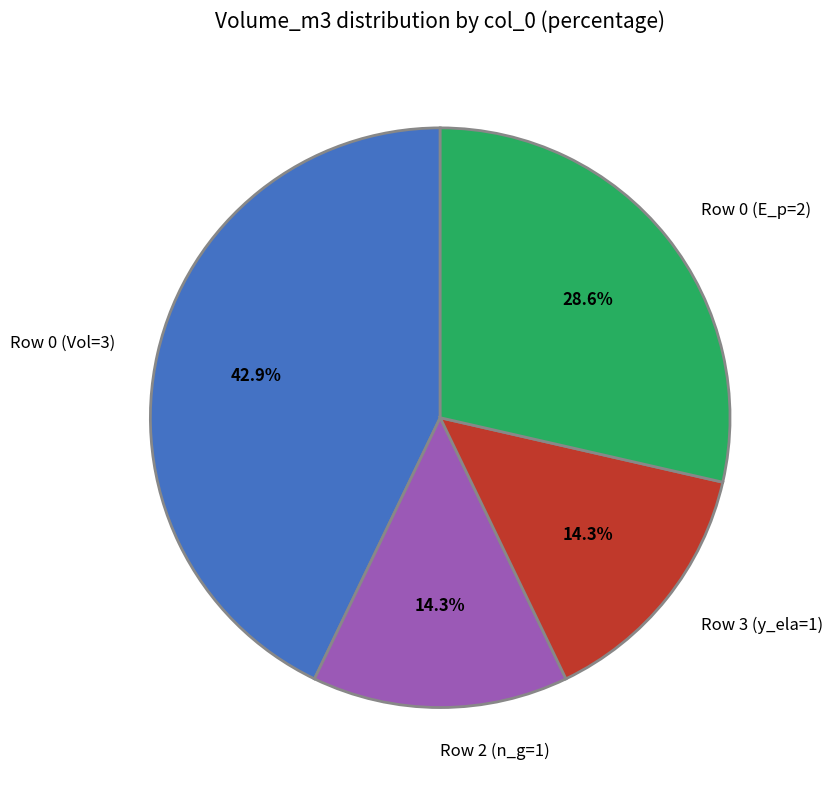

Combined, what portion of the pie is Row 0 (Vol=3) and Row 2 (n_g=1)?

57.1%